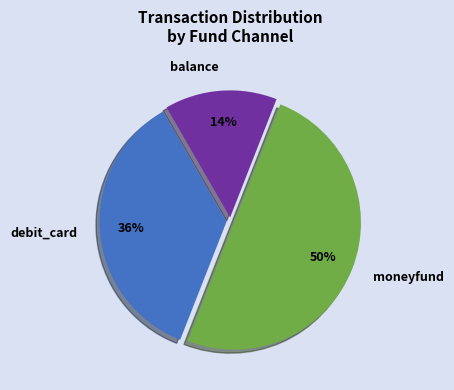

Which slice is the smallest?

balance